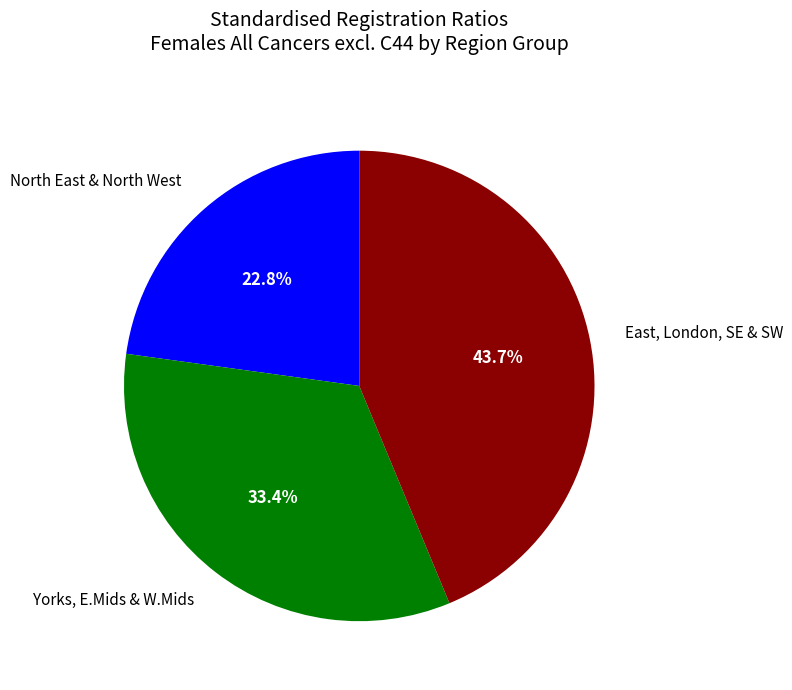

Does any single category account for the majority?

No